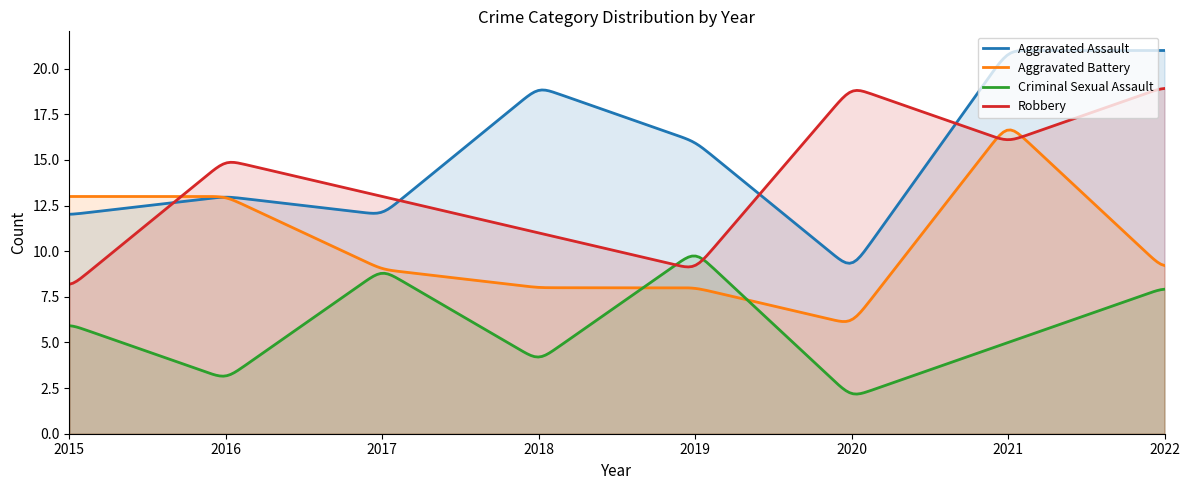

List the series in order of their peak value, lowest first.

Criminal Sexual Assault, Aggravated Battery, Robbery, Aggravated Assault